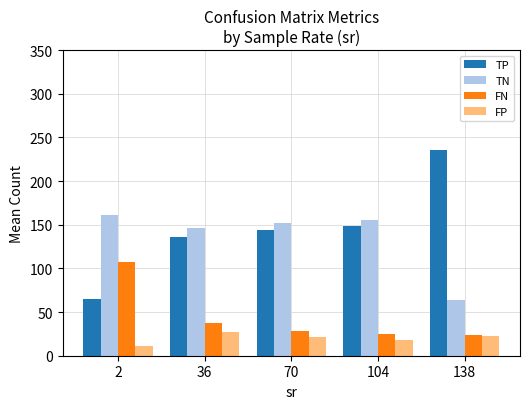

Which category has the highest value across all series?

138